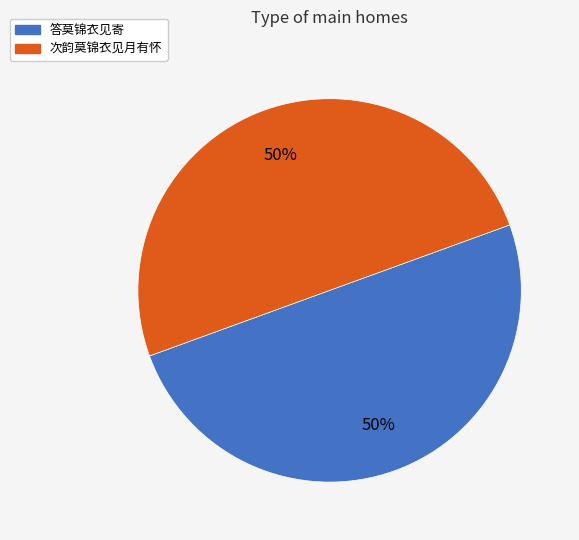

Do 答莫锦衣见寄 and 次韵莫锦衣见月有怀 together represent more than half of the pie?

Yes